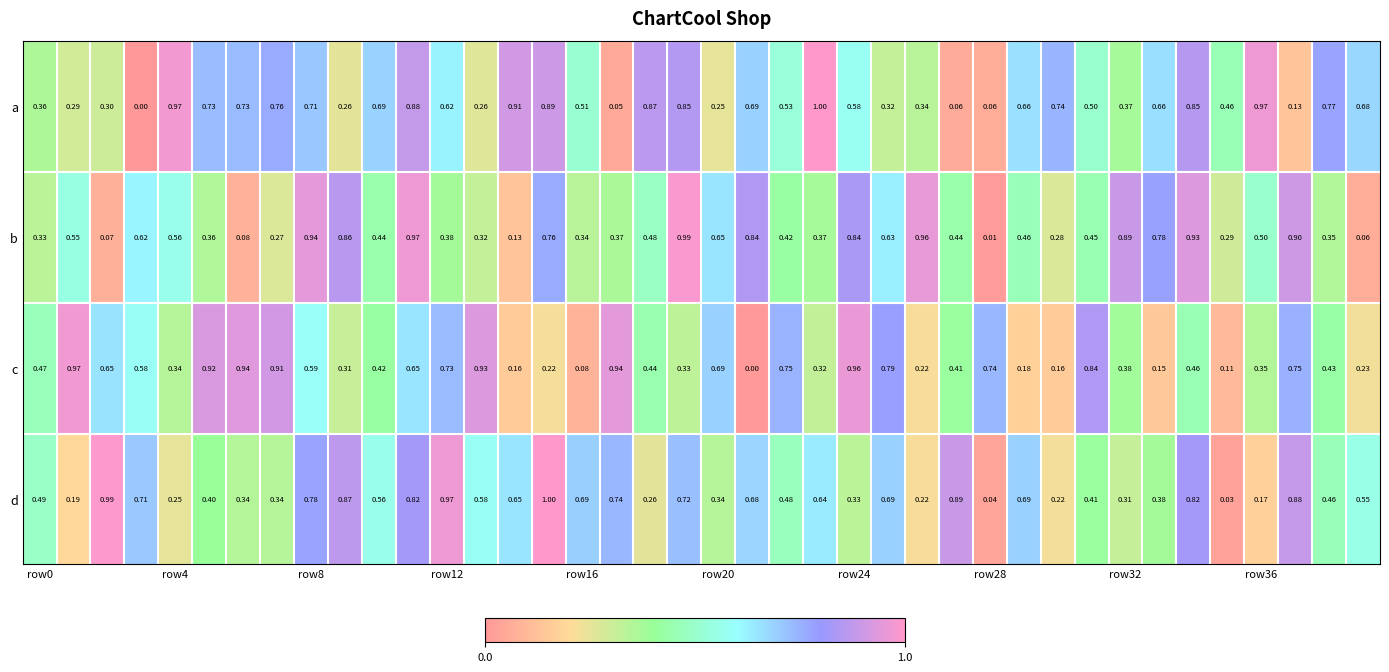

List the series in order of their overall mean, lowest first.

c, b, d, a